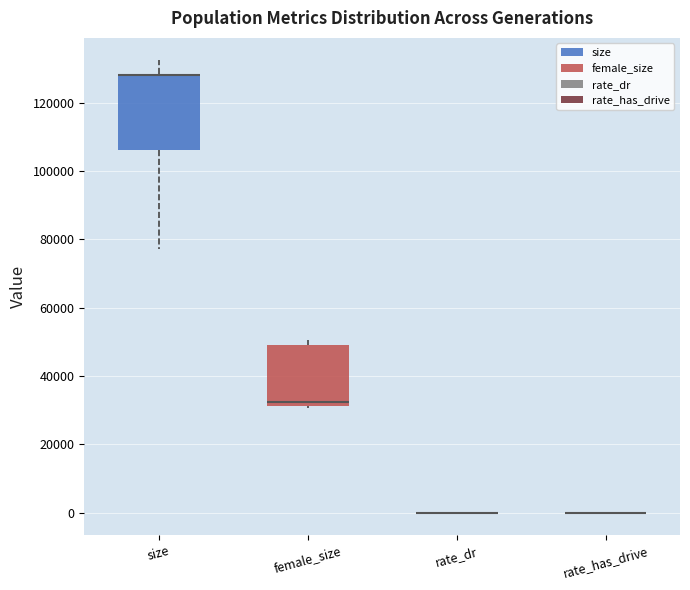

Comparing the boxes themselves (not the whiskers), which one is the tallest?

size